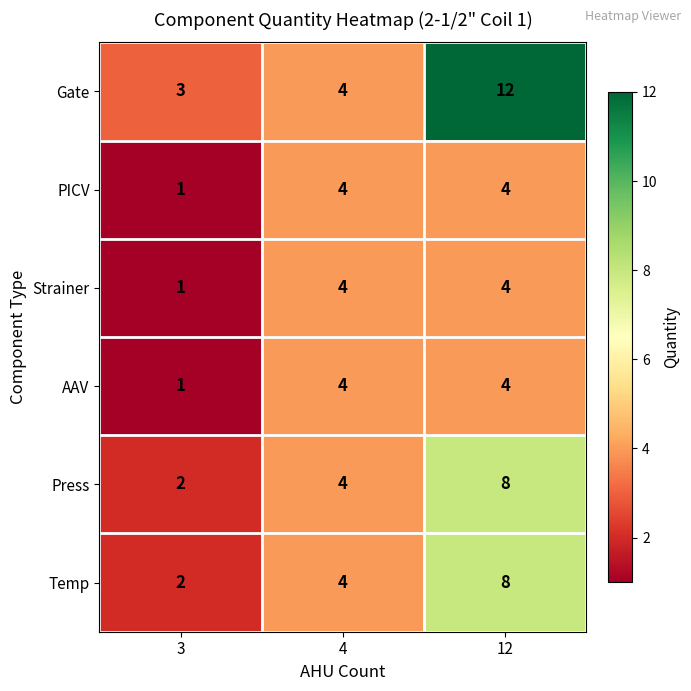

At which category does the chart reach its peak across all series?

12